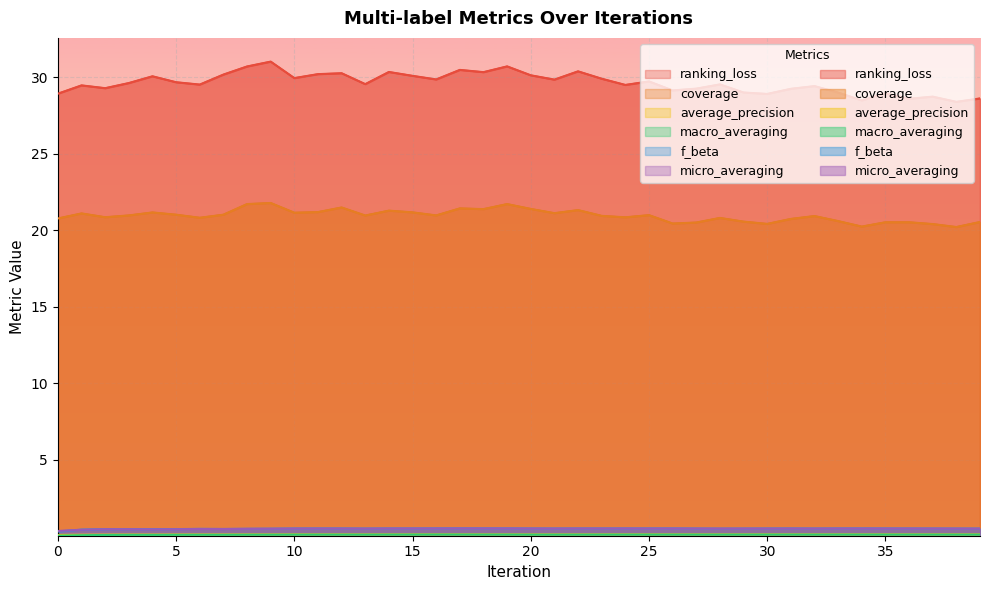

True or false: ranking_loss has a value of 30.7 at 8.

True